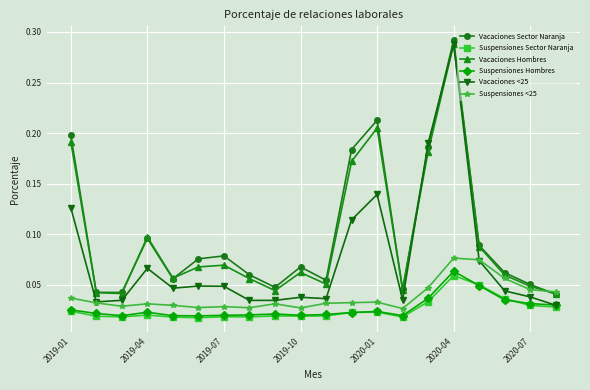

At how many categories does at least one series exceed 0?

20